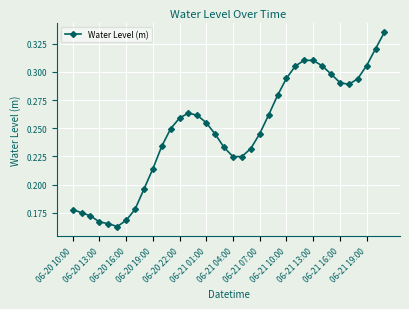

Count the values in the range 0 to 1.

36